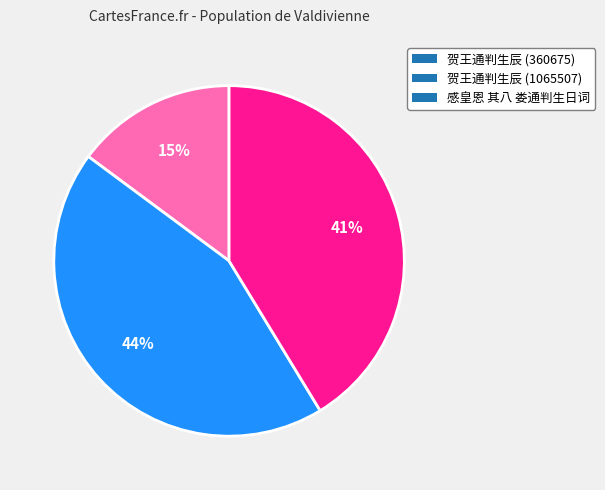

Is the sum of 贺王通判生辰 (360675) and 贺王通判生辰 (1065507) greater than half?

Yes